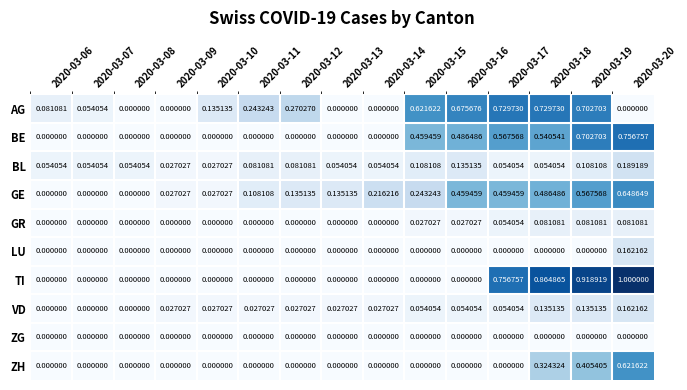

Which series has the largest range (max minus min)?

TI